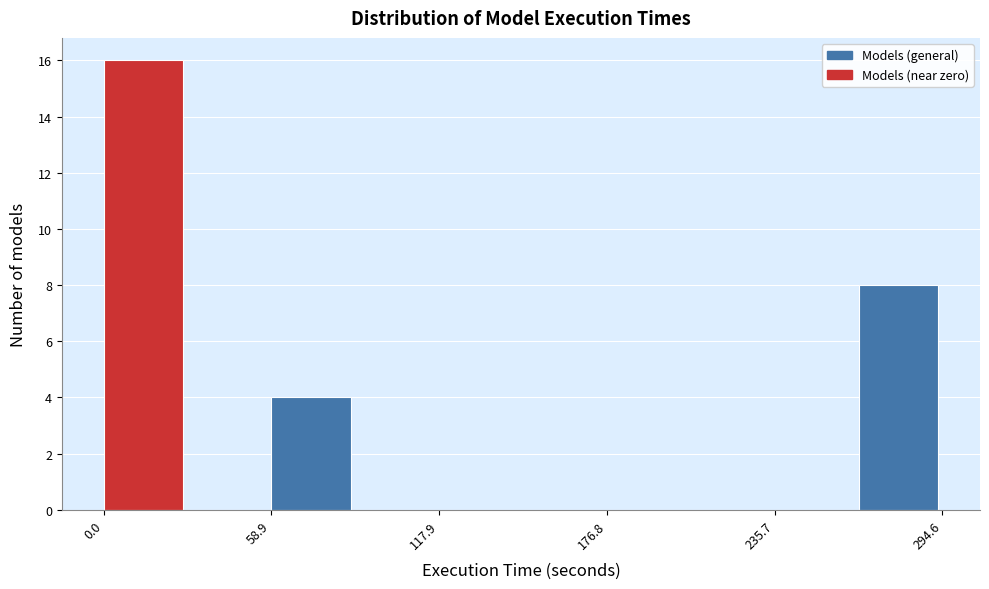

Read against the x-axis, roughly where is the centre of the tallest bar?

10